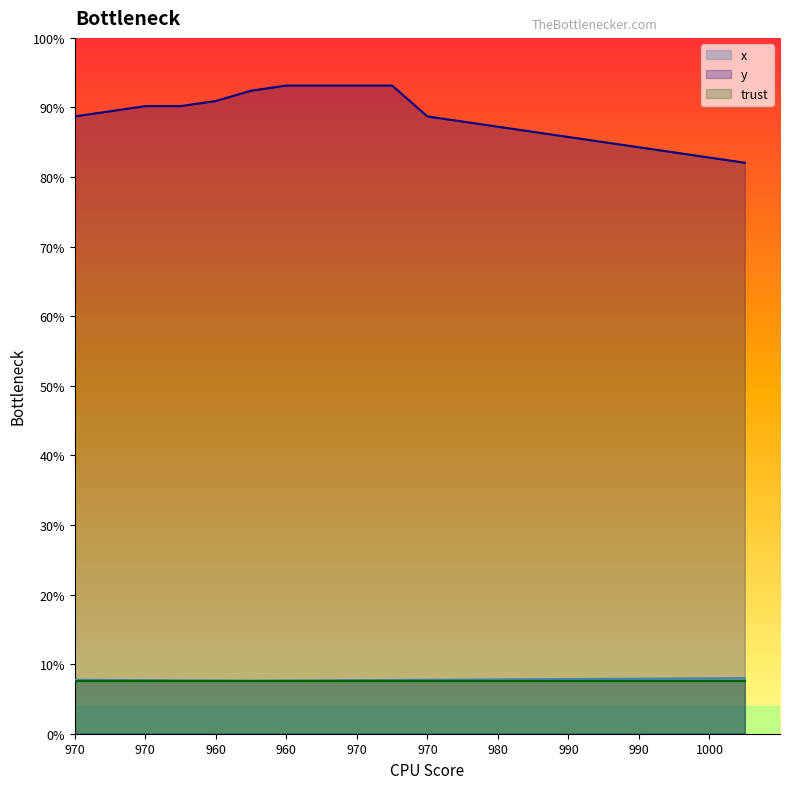

How many lines are shown in the chart?

2